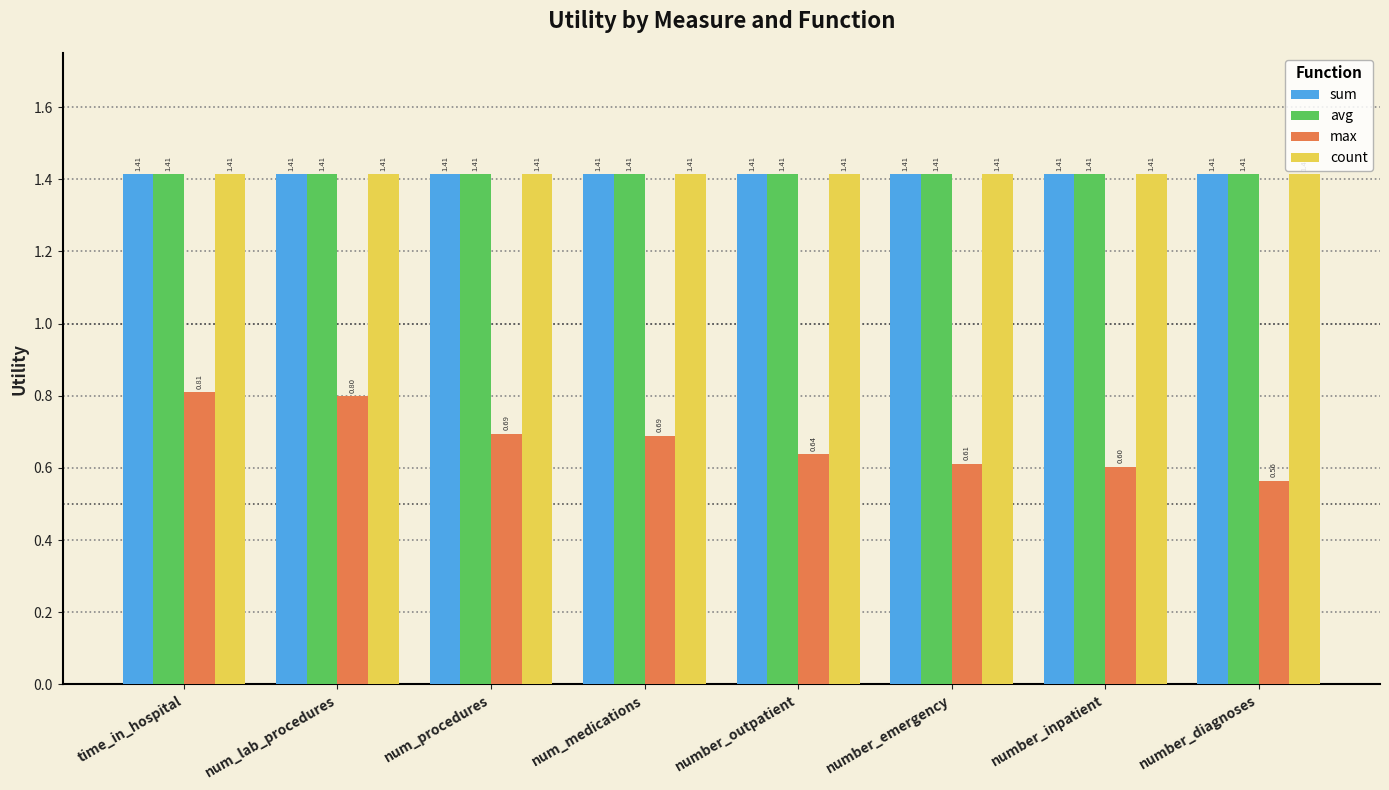

Is it true that avg equals 1.9 at number_diagnoses?

False